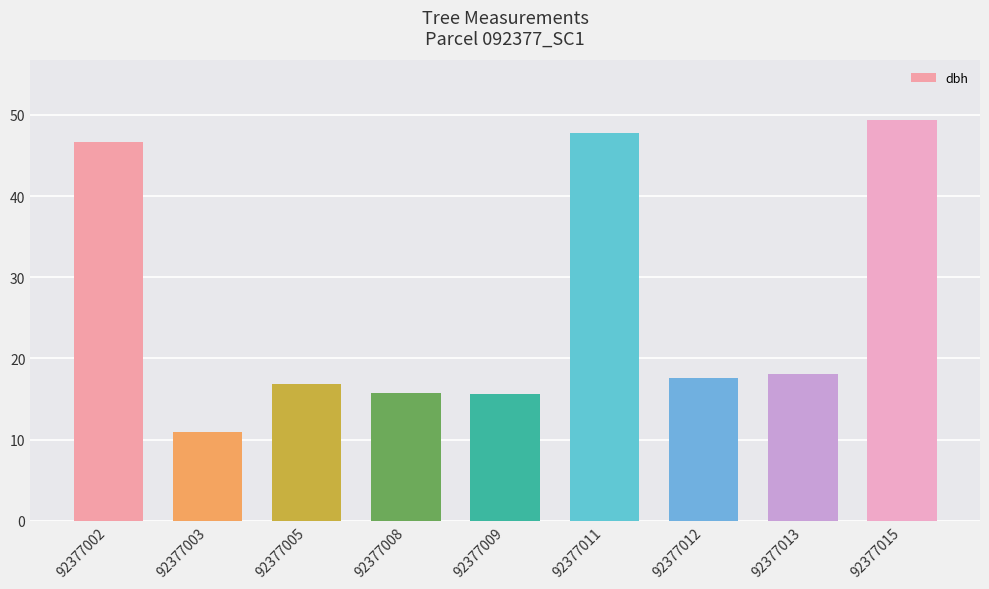

How many bars are there in total?

9